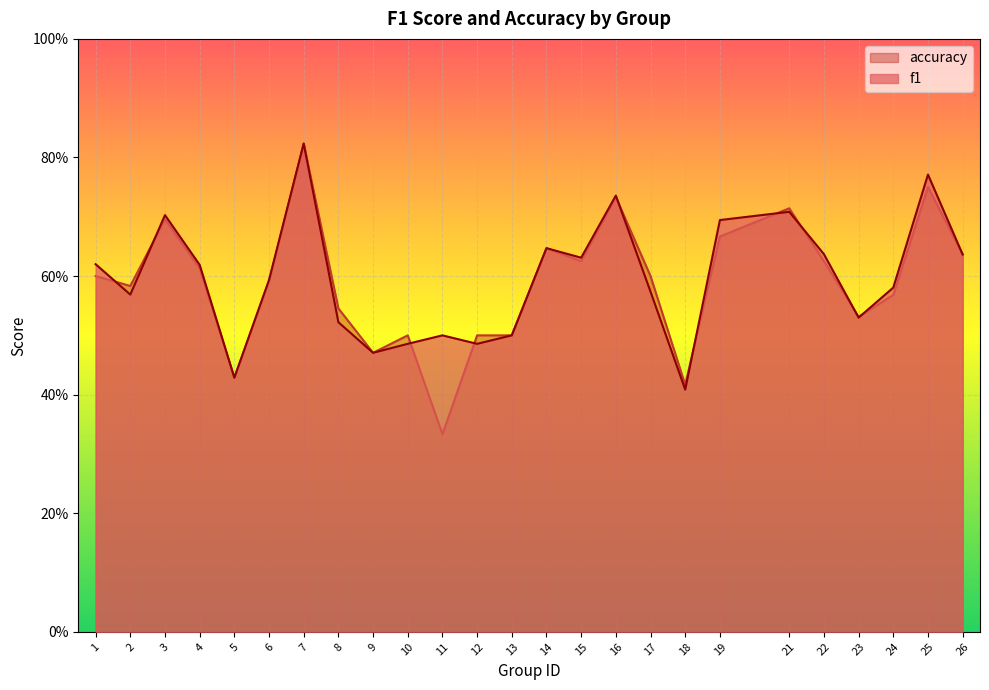

Count the number of categories in the chart.

25